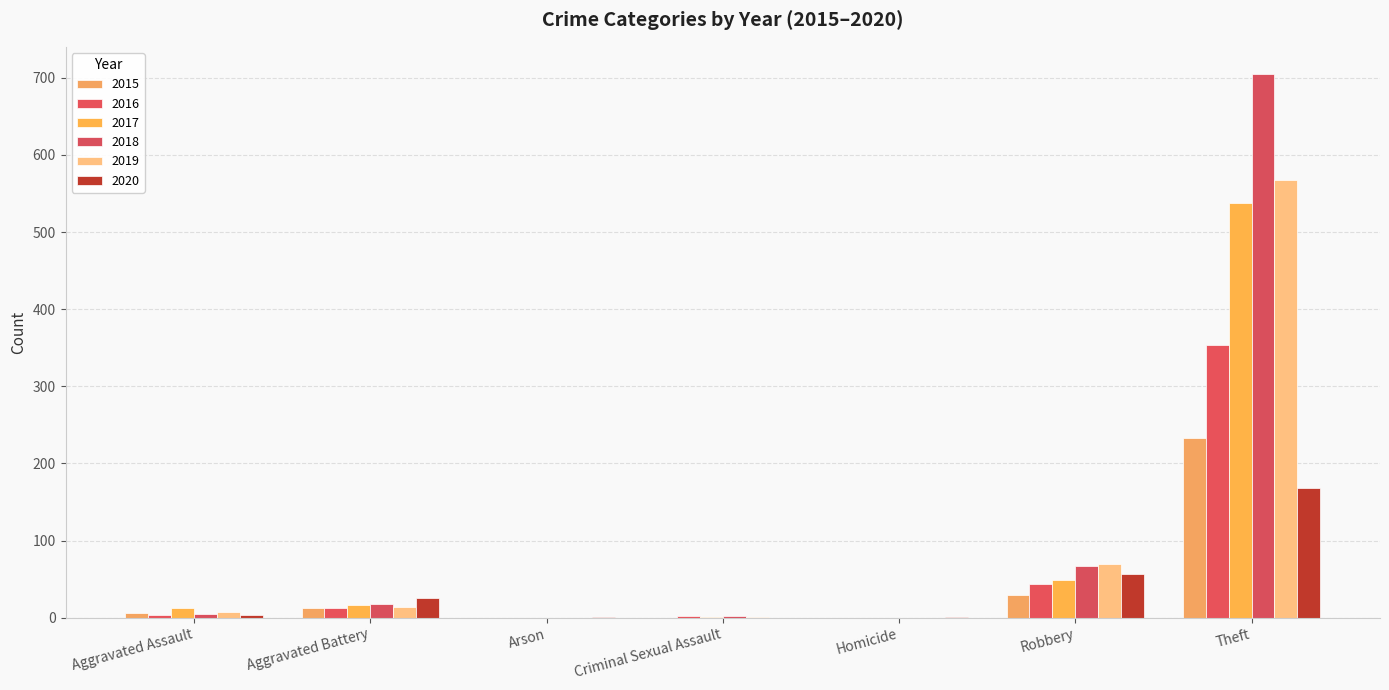

What is the highest value of the 2015 series?

233